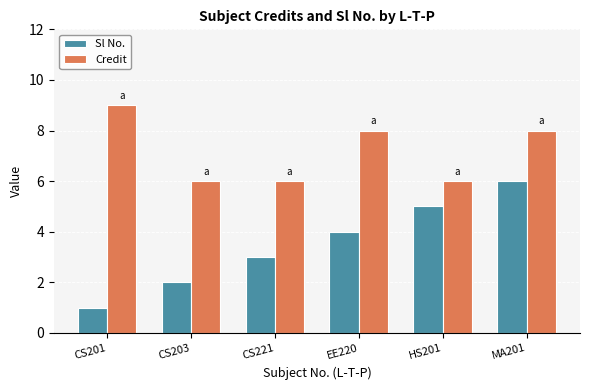

Reading left to right, list all the values displayed in this chart.

Sl No.: 1	2	3	4	5	6
Credit: 9	6	6	8	6	8